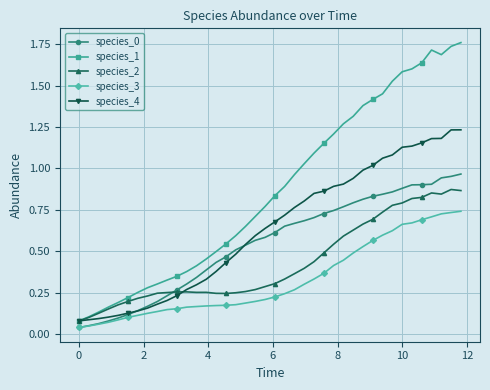

Which series has the largest total across all categories?

species_1